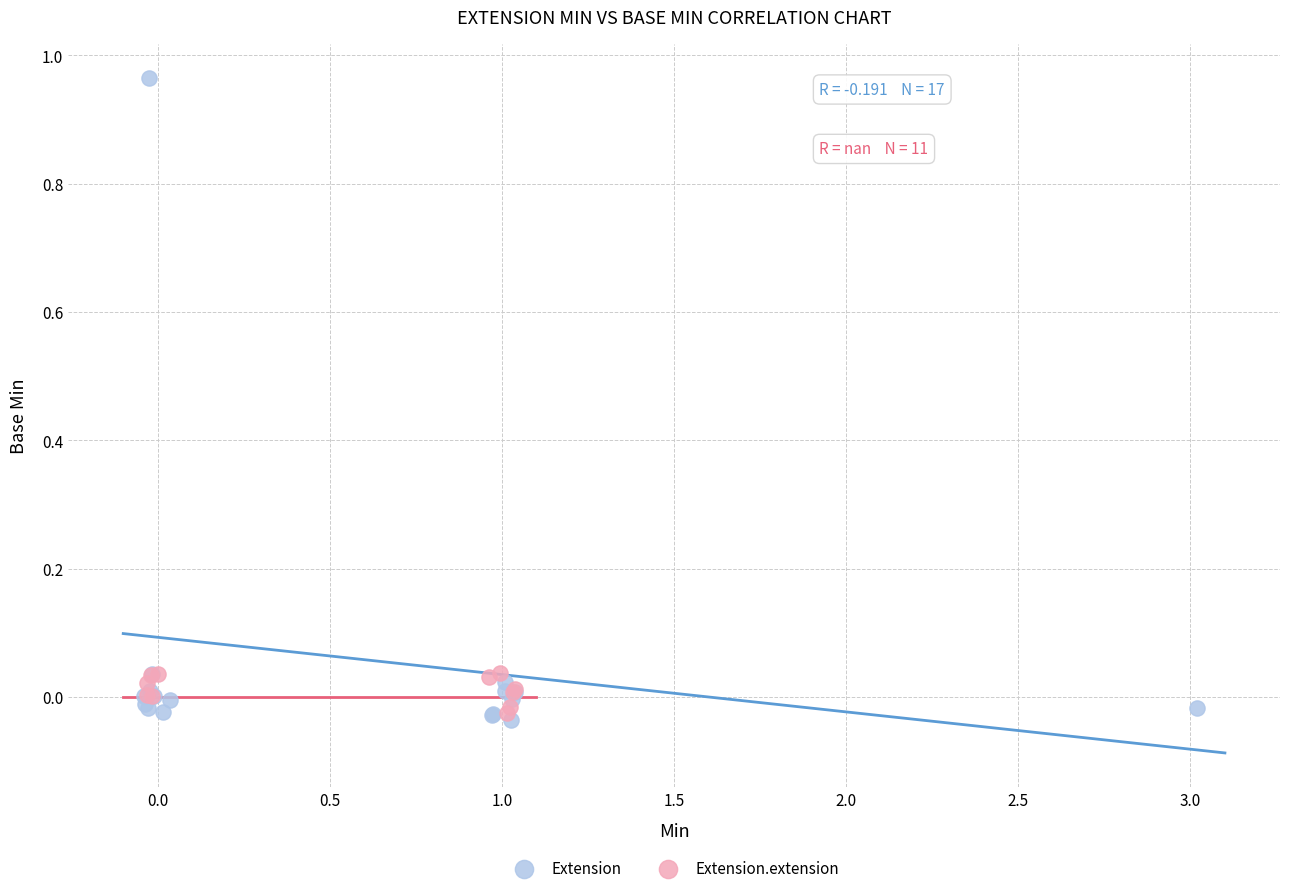

Which series contains the highest Y value?

Extension